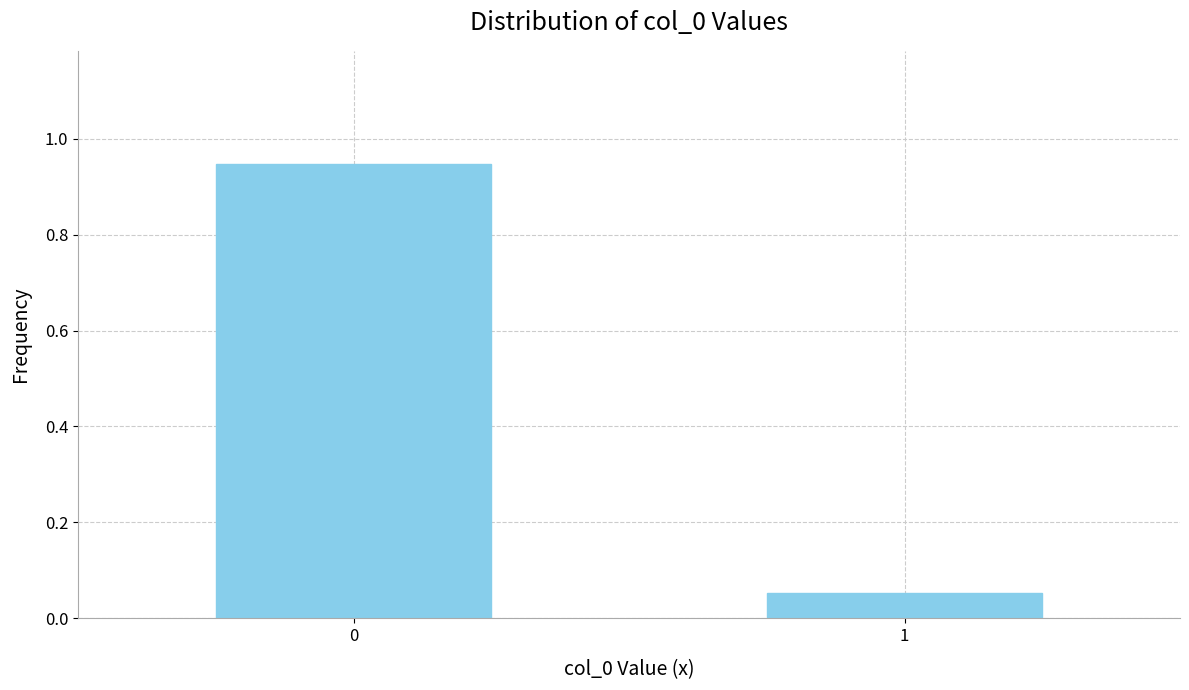

The chart shows a value of 0.6 at 0. True or false?

False